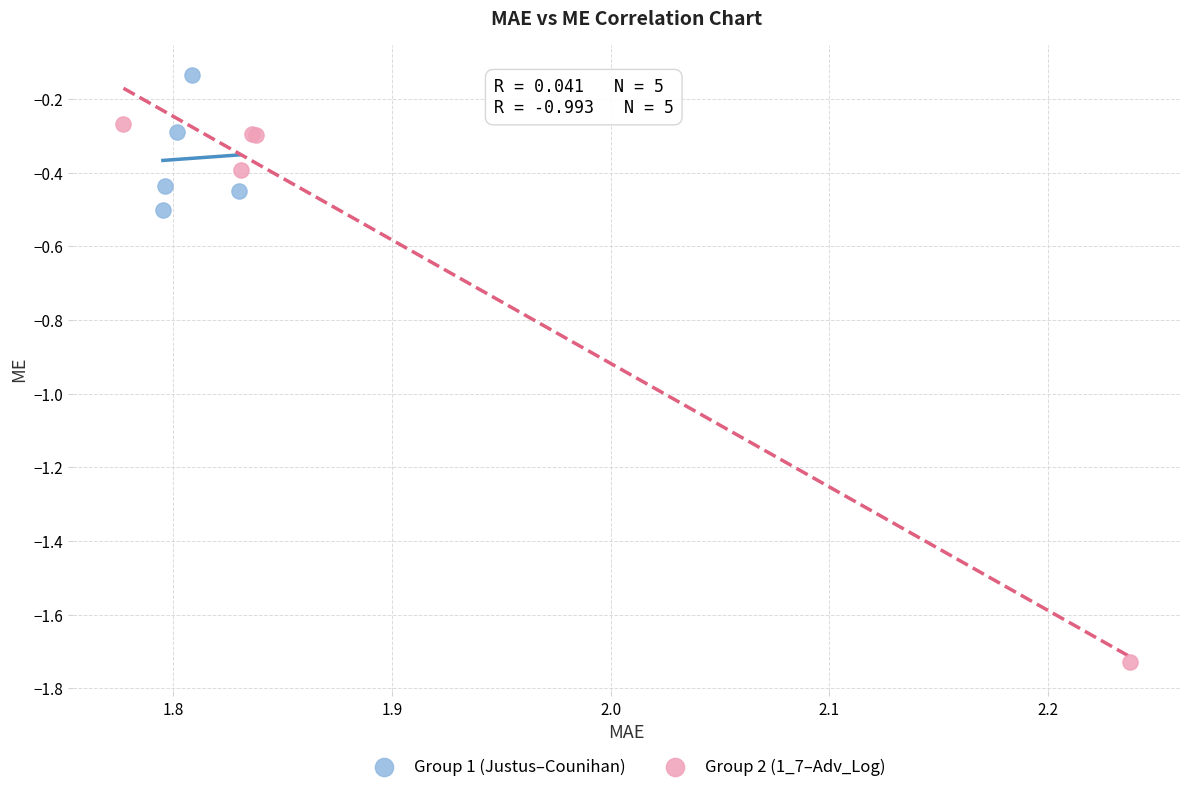

Which series has the widest spread of Y values?

Group 2 (1_7–Adv_Log)